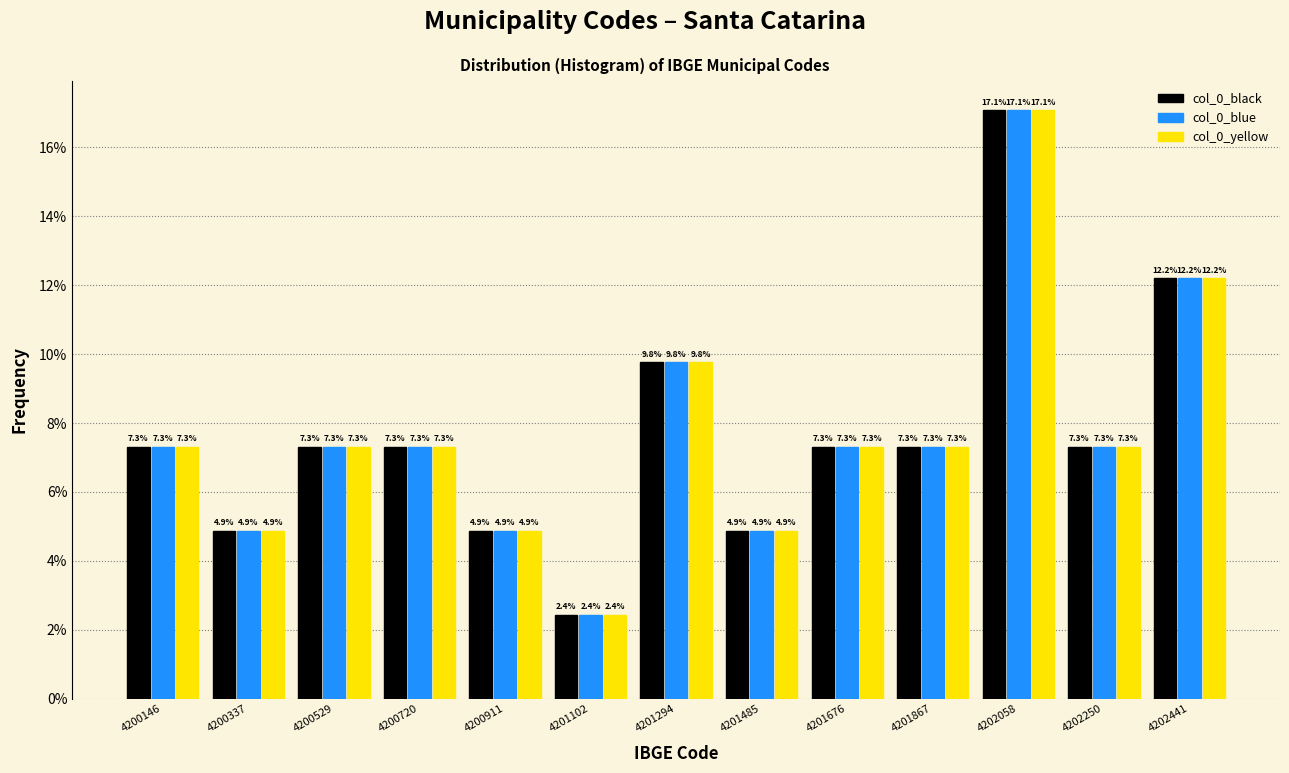

What is the height of the col_0_blue bar covering 4201580 to 4201780 on the x-axis? The bar edges are not printed on the chart, so give them approximately, as read against the axis.

7.3